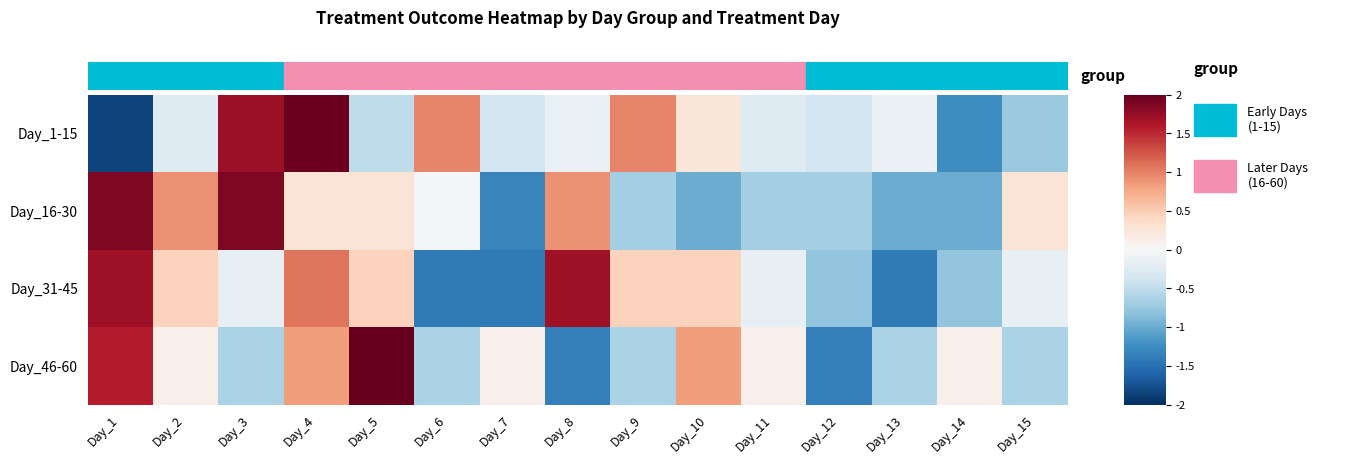

What is the difference between the highest and lowest values at Day_1?

3.7